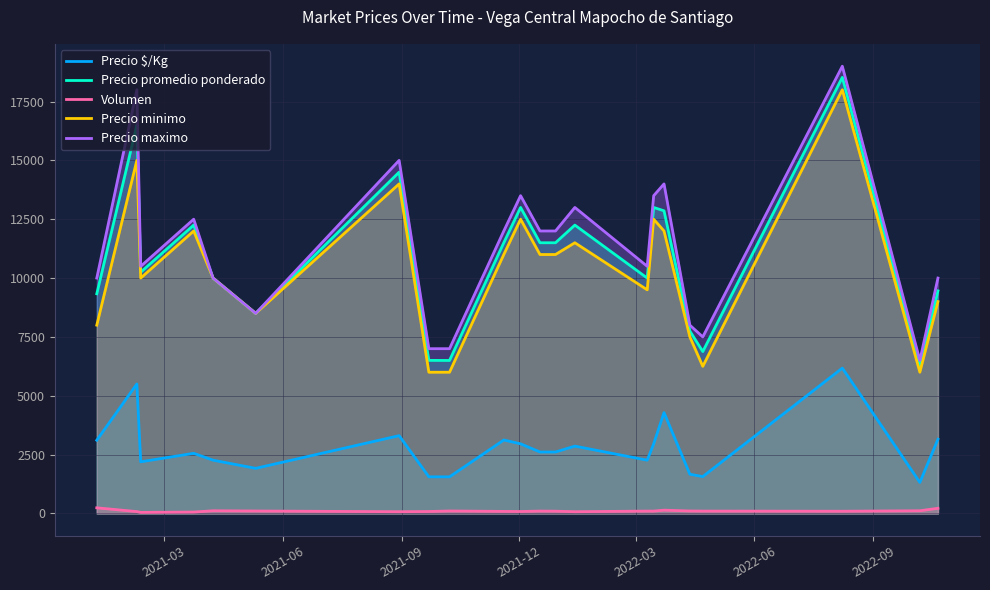

What are all the series names shown in the legend?

Precio $/Kg, Precio promedio ponderado, Volumen, Precio minimo, Precio maximo